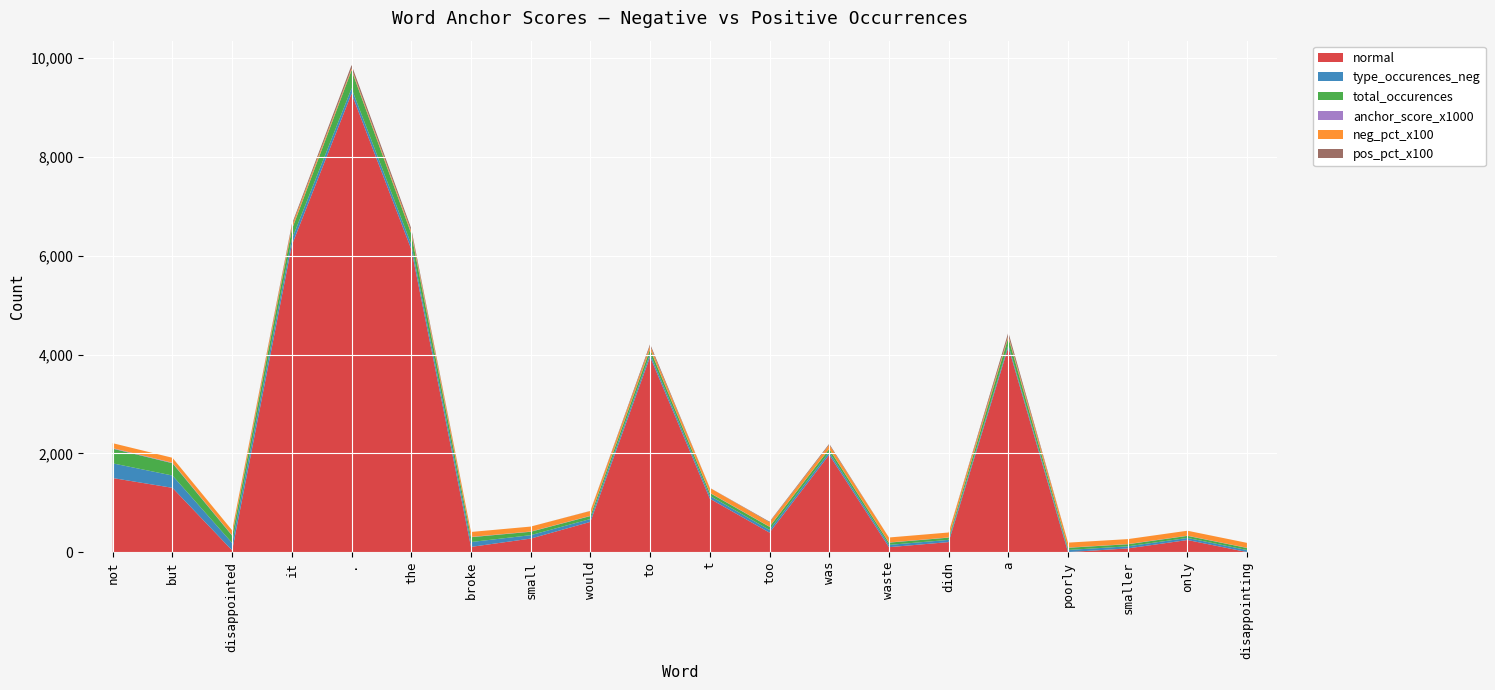

Reading left to right, transcribe all the data shown in this chart.

normal: not=1501	but=1303	disappointed=37	it=6216	.=9281	the=6130	broke=108	small=276	would=614	to=3954	t=1084	too=397	was=1971	waste=102	didn=205	a=4151	poorly=2	smaller=77	only=247	disappointing=3
type_occurences_neg: not=297	but=249	disappointed=149	it=120	.=105	the=98	broke=98	small=69	would=58	to=58	t=57	too=54	was=52	waste=46	didn=45	a=44	poorly=44	smaller=42	only=42	disappointing=41
total_occurences: not=297	but=249	disappointed=149	it=195	.=366	the=216	broke=98	small=69	would=60	to=95	t=58	too=63	was=67	waste=46	didn=45	a=150	poorly=44	smaller=42	only=42	disappointing=41
anchor_score_x1000: not=11	but=10	disappointed=8	it=7	.=6	the=6	broke=6	small=5	would=5	to=5	t=5	too=4	was=4	waste=4	didn=4	a=4	poorly=4	smaller=4	only=4	disappointing=4
neg_pct_x100: not=100	but=100	disappointed=100	it=62	.=29	the=45	broke=100	small=100	would=97	to=61	t=98	too=86	was=78	waste=100	didn=100	a=29	poorly=100	smaller=100	only=100	disappointing=100
pos_pct_x100: not=0	but=0	disappointed=0	it=38	.=71	the=55	broke=0	small=0	would=3	to=39	t=2	too=14	was=22	waste=0	didn=0	a=71	poorly=0	smaller=0	only=0	disappointing=0